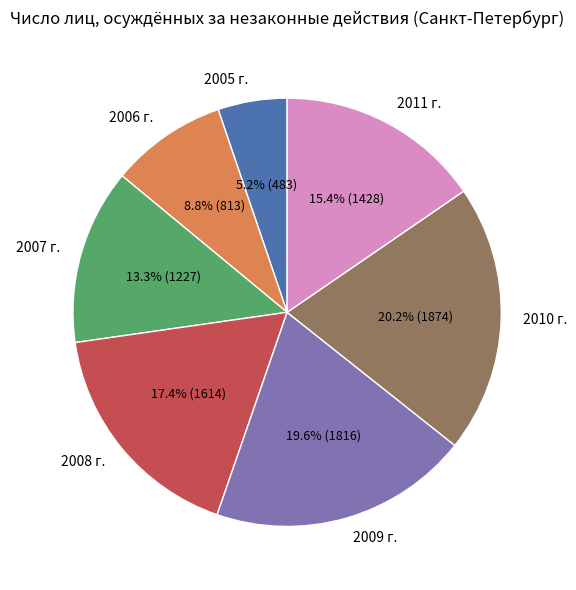

Combined, do 2010 г. and 2007 г. account for over 50%?

No